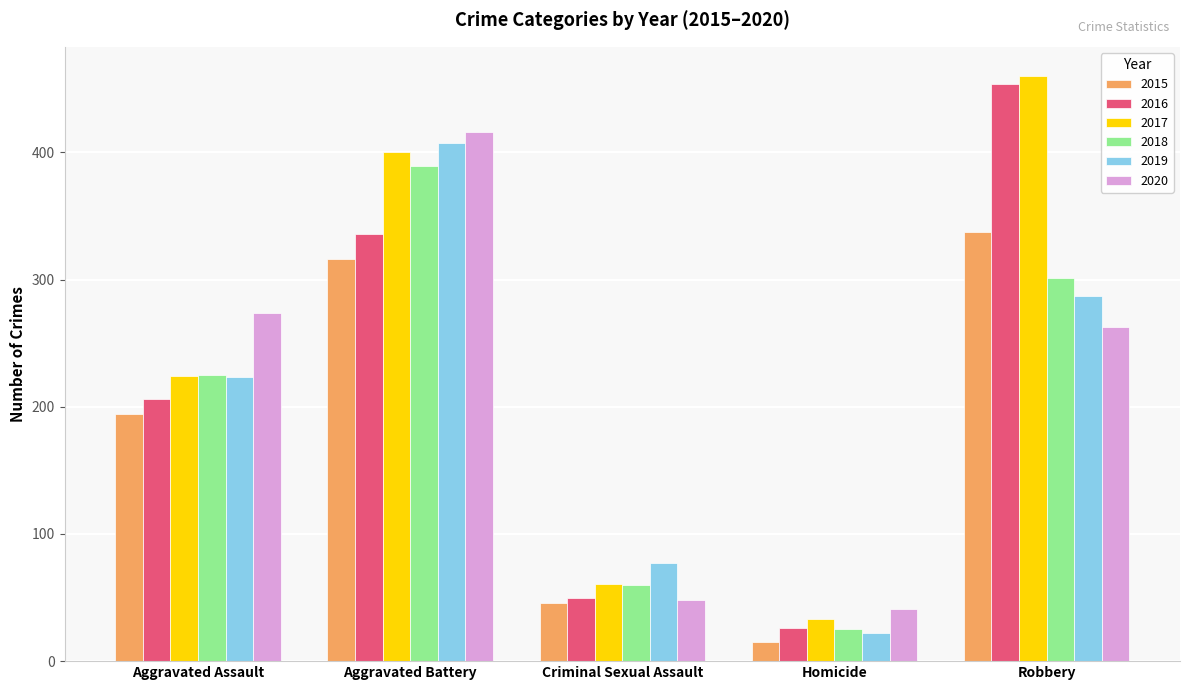

Reading left to right, list all the values displayed in this chart.

2015: 194	316	46	15	337
2016: 206	336	50	26	454
2017: 224	400	61	33	460
2018: 225	389	60	25	301
2019: 223	407	77	22	287
2020: 274	416	48	41	263